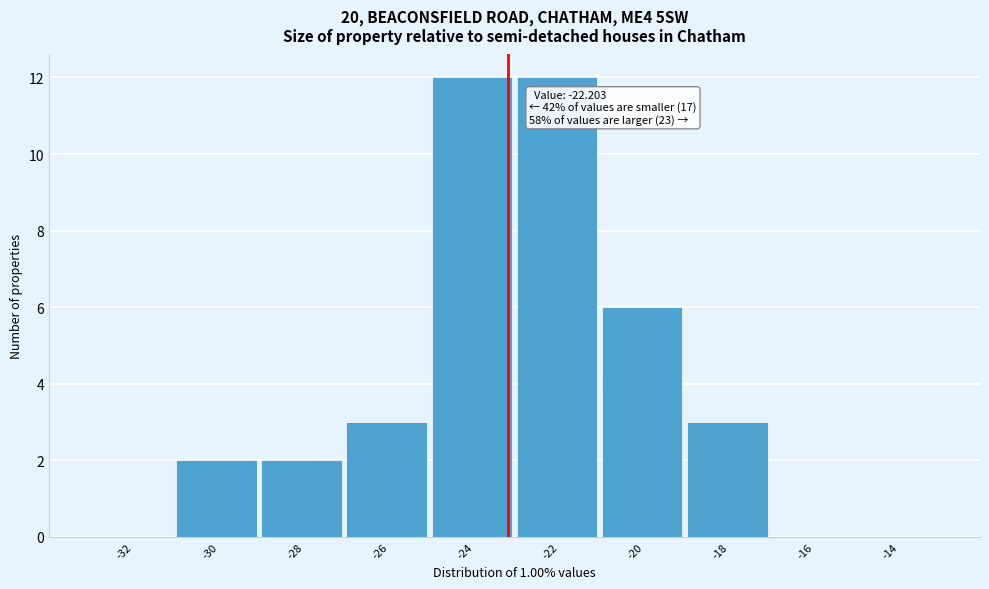

Reading right to left, extract all data points from this chart.

-14=0	-16=0	-18=3	-20=6	-22=12	-24=12	-26=3	-28=2	-30=2	-32=0